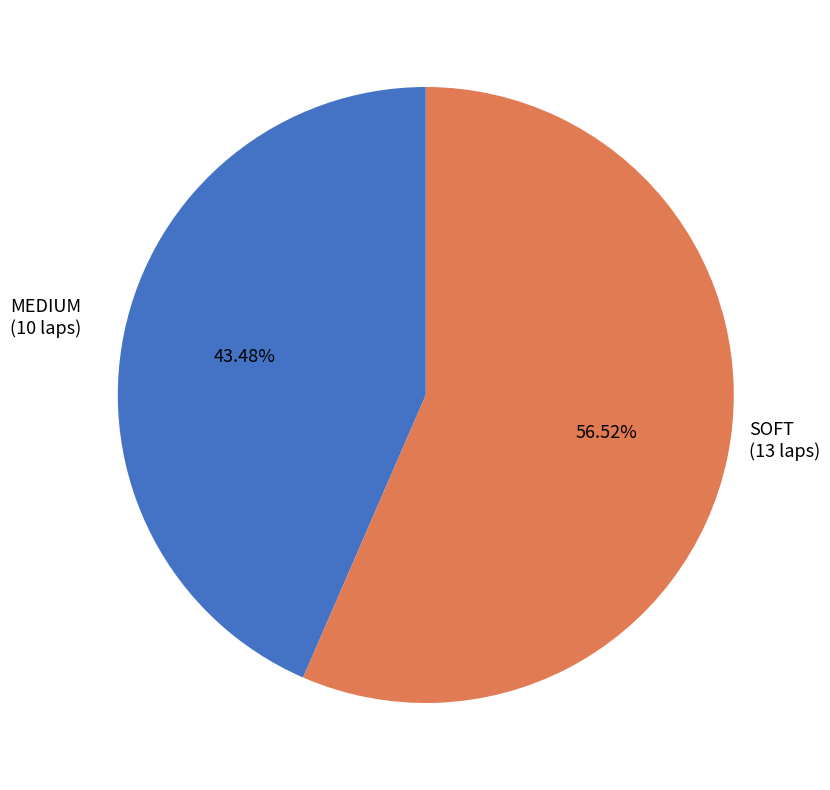

The MEDIUM slice represents 43% of the pie. True or false?

True